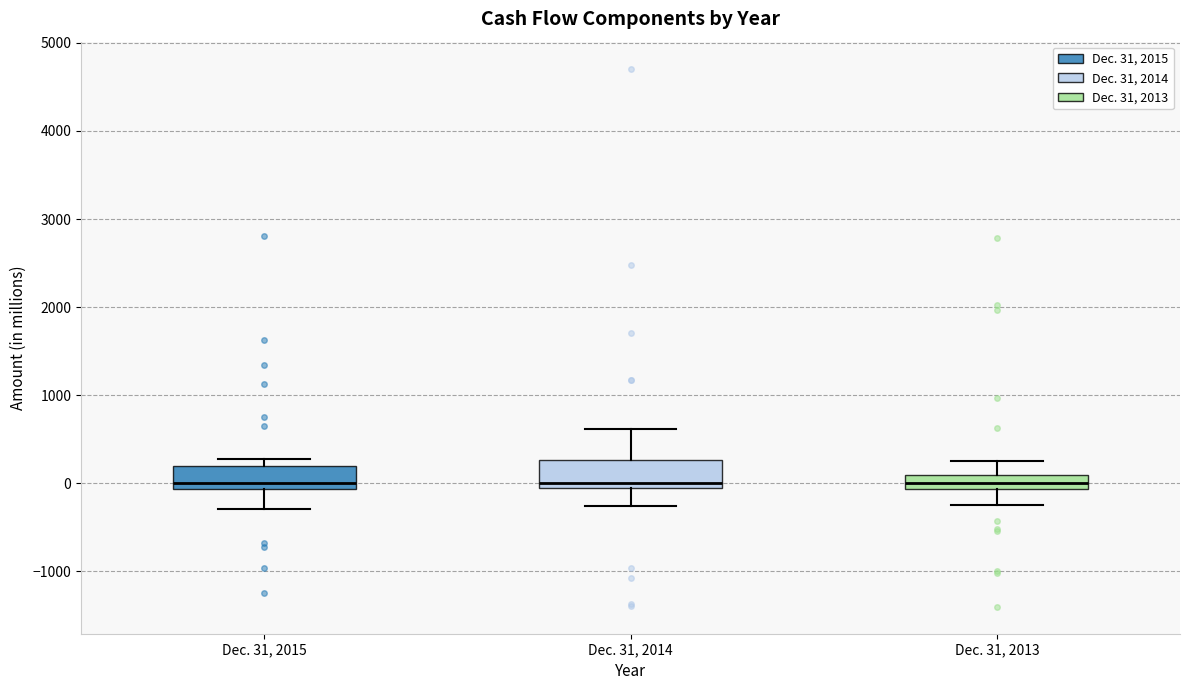

Where does the lower whisker of the box for Dec. 31, 2015 end on the y-axis? The values are not printed on the chart, so give them approximately, as read against the axis.

-300